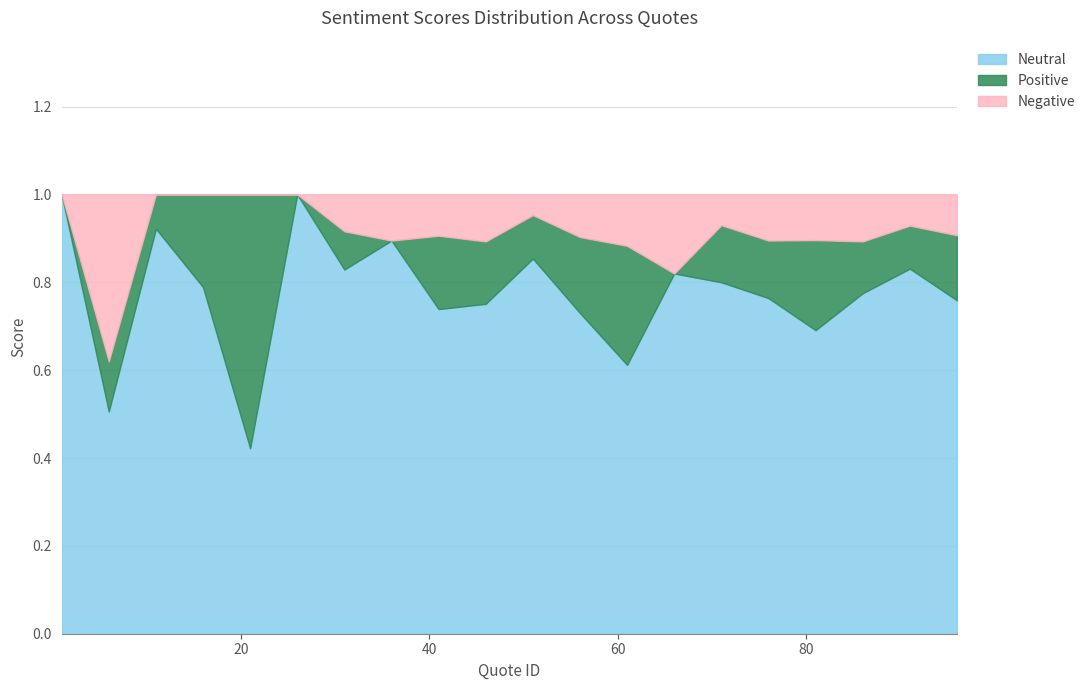

What are all the series names shown in the legend?

Neutral, Positive, Negative